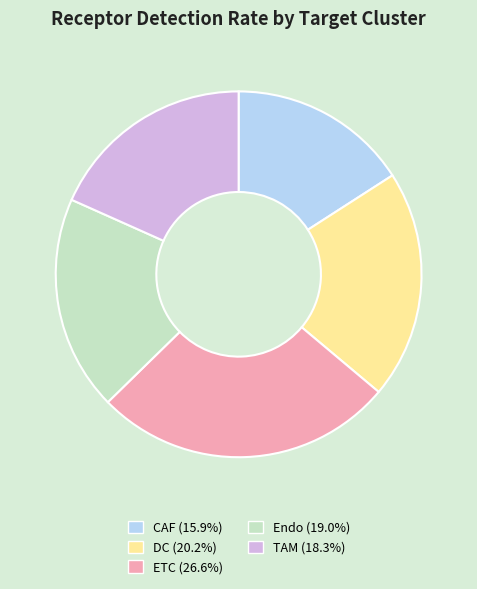

Count the number of slices in the pie.

5